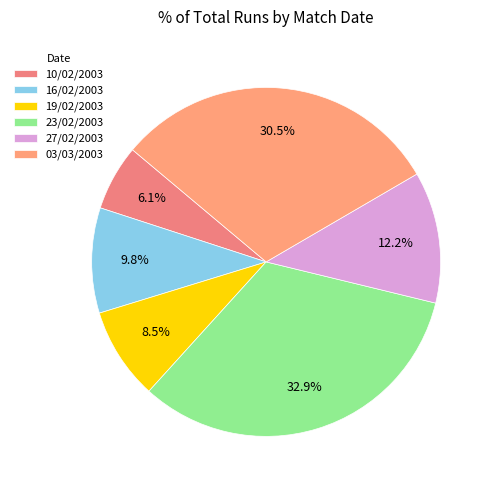

To the nearest percent, what percentage of the pie is 10/02/2003?

6%